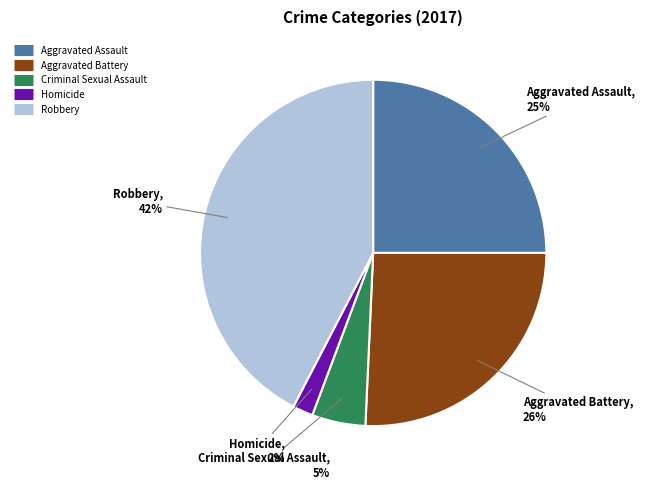

To the nearest percent, what percentage of the pie is Aggravated Assault?

25%